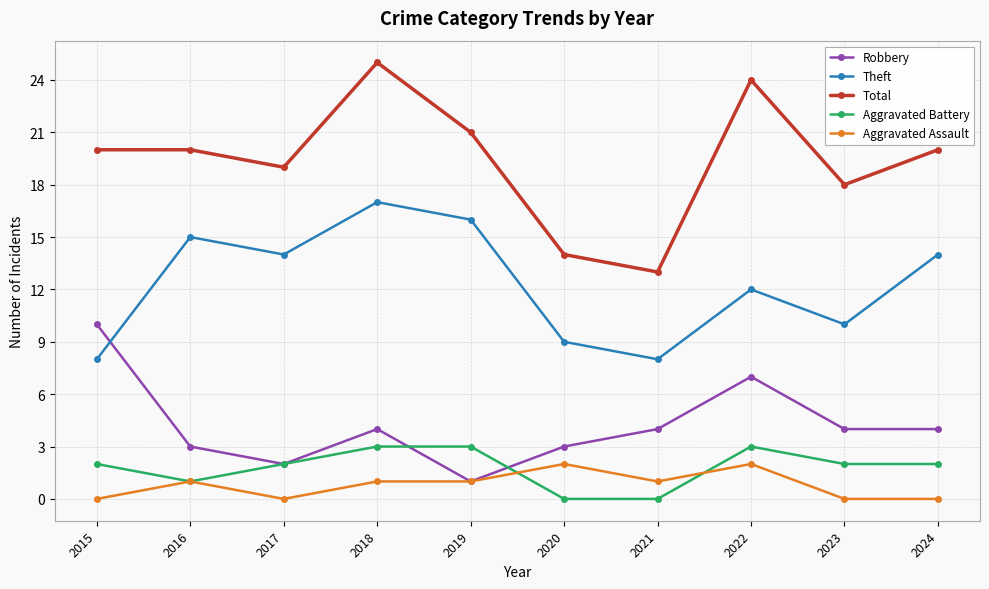

List the series in order of their peak value, lowest first.

Aggravated Assault, Aggravated Battery, Robbery, Theft, Total